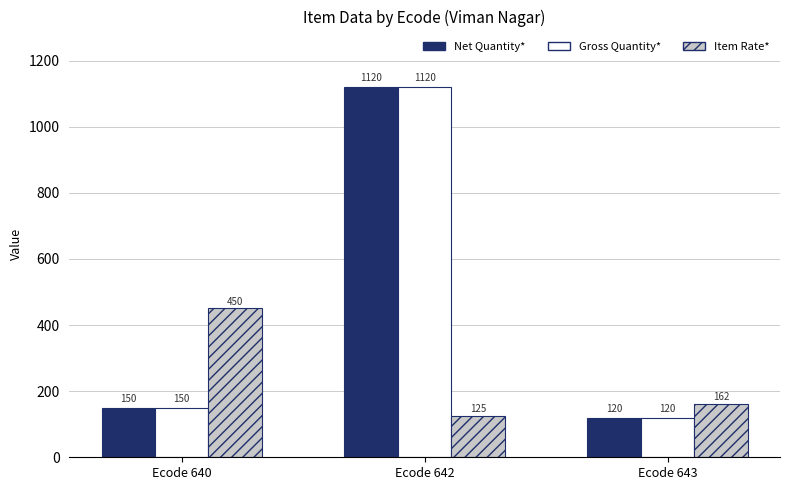

Where does the Item Rate* series first go above 162?

Ecode 640